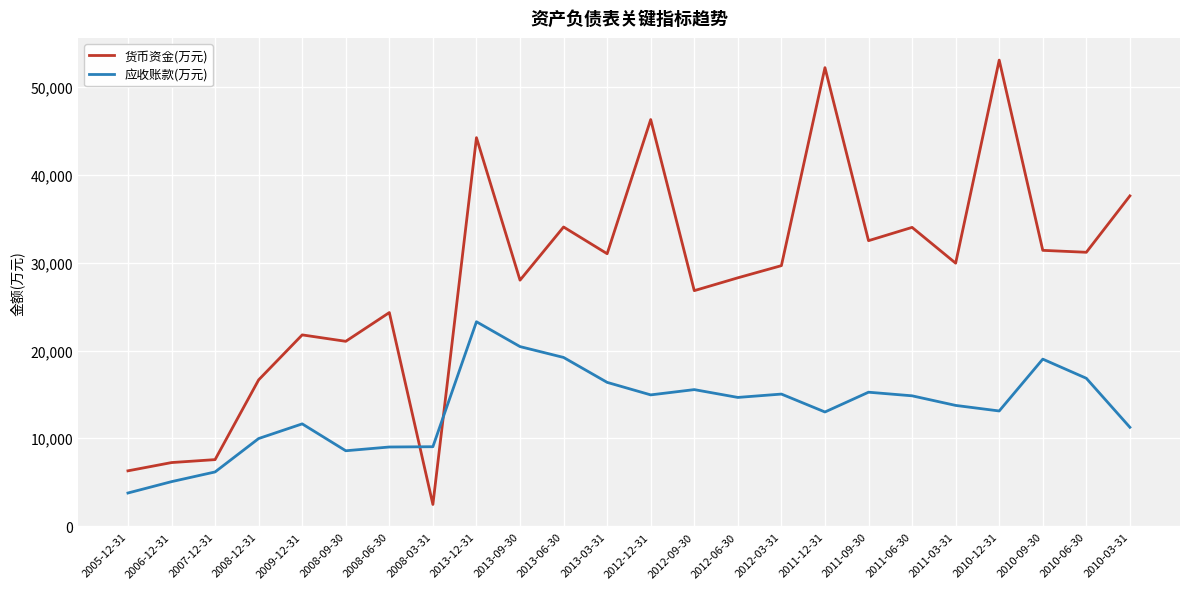

True or false: 应收账款(万元) has a value of 4019 at 2007-12-31.

False